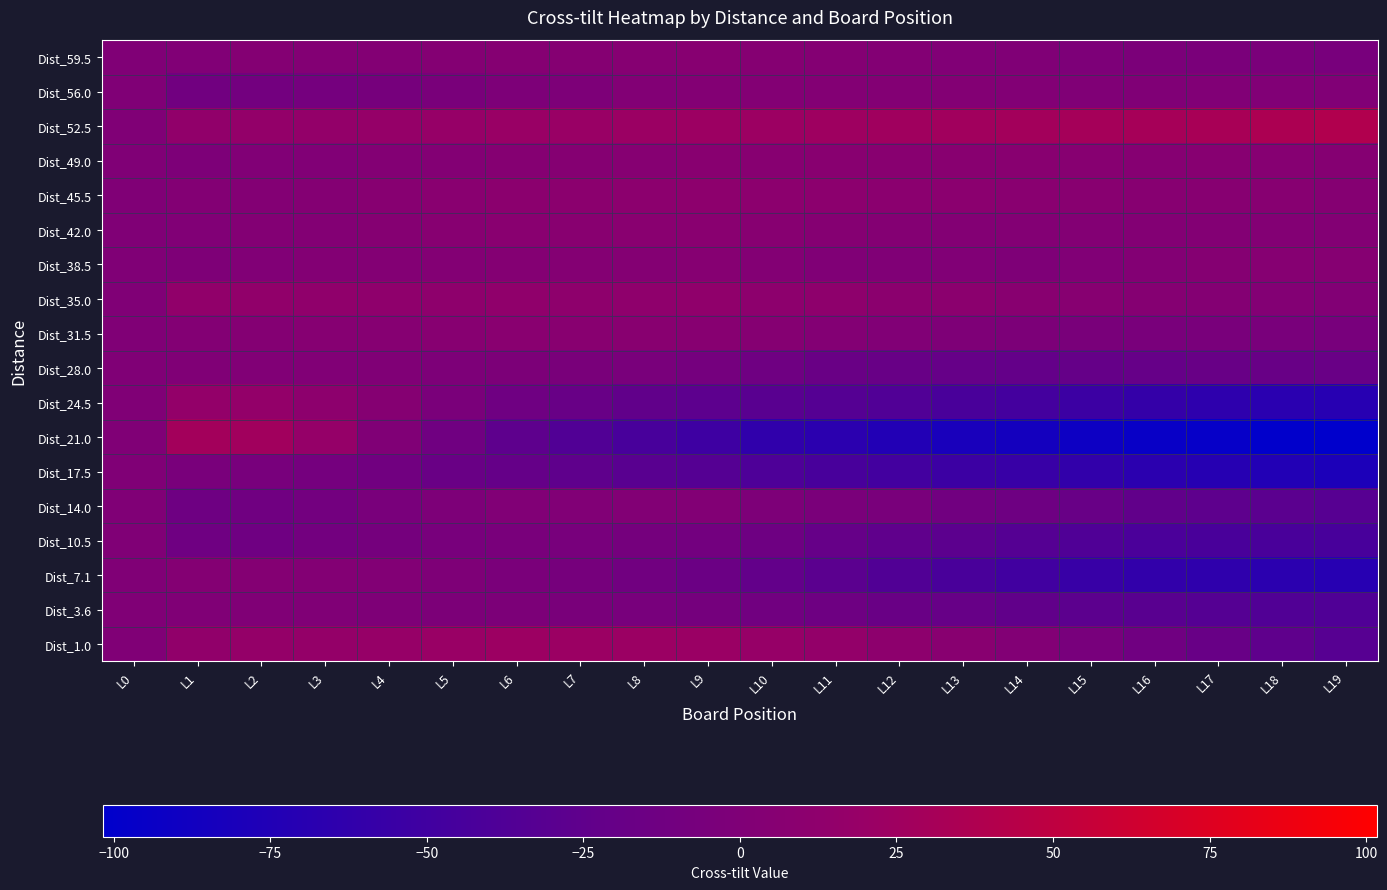

How many distinct data groups are displayed?

18